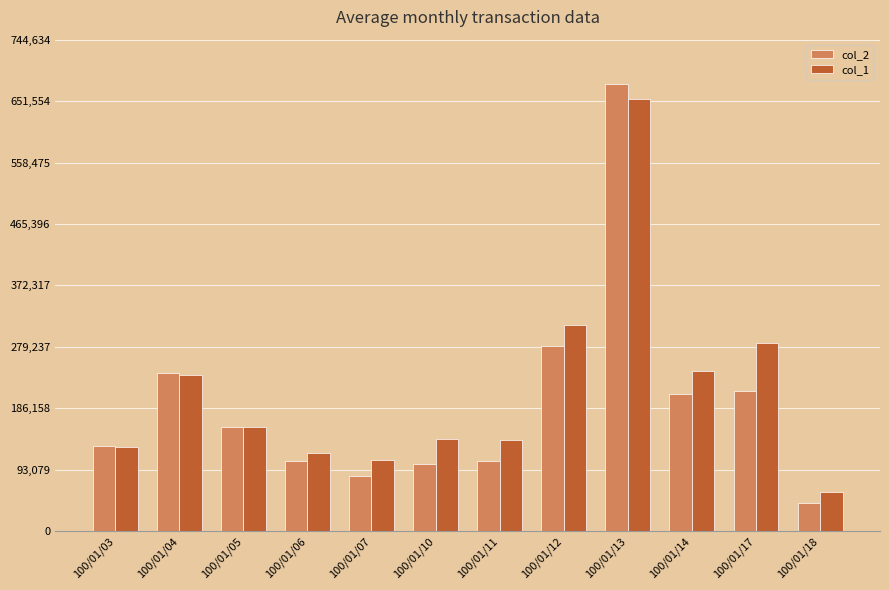

Is the value of col_1 at 100/01/12 greater than the value of col_2 at 100/01/07?

Yes